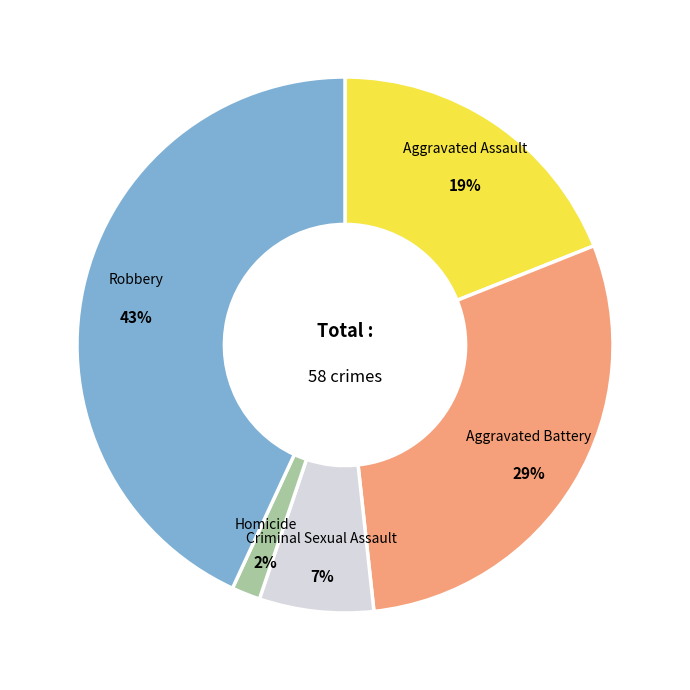

To the nearest percent, what is the average slice percentage?

20%